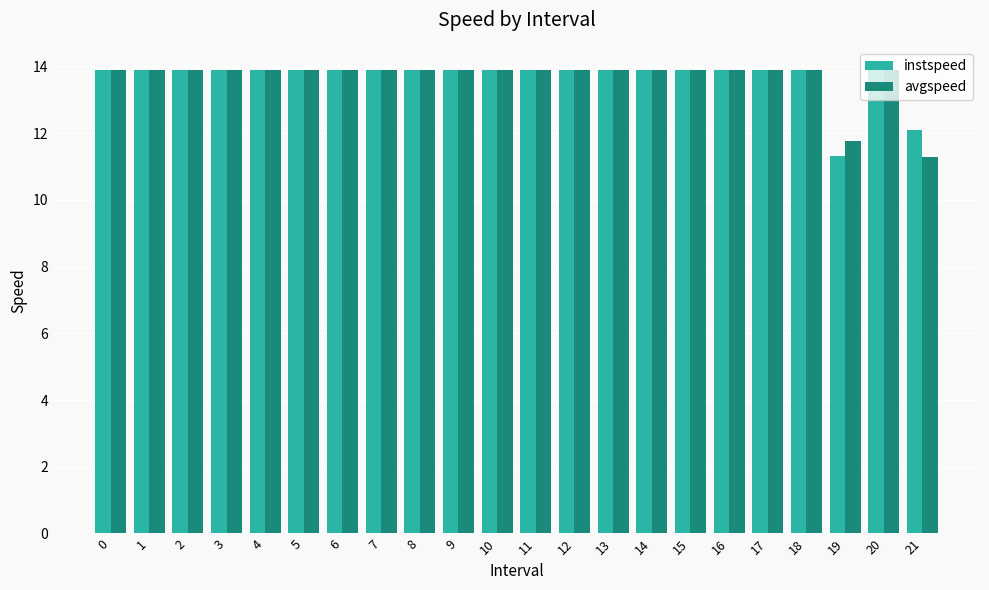

What is the total value across all series at 10?

27.8